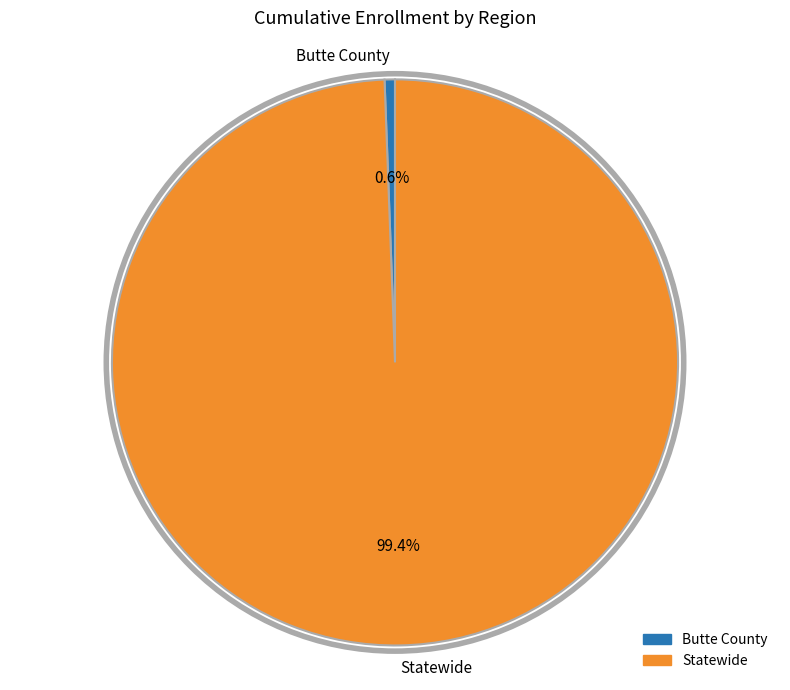

How much of the chart is everything except Statewide?

0.6%